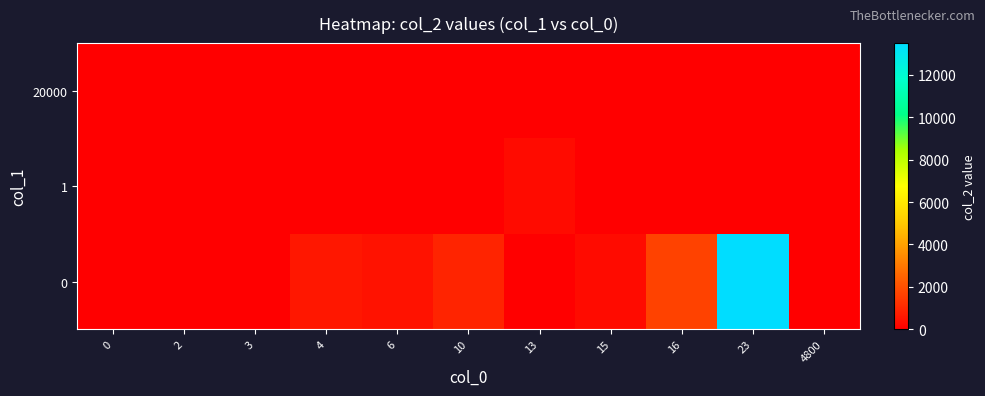

Reading right to left, extract all data points from this chart.

0: 4800=0	23=13500	16=1650	15=300	13=0	10=900	6=450	4=600	3=0	2=0	0=0
1: 4800=0	23=0	16=0	15=0	13=300	10=0	6=0	4=0	3=0	2=0	0=0
20000: 4800=1	23=0	16=0	15=0	13=0	10=0	6=0	4=0	3=0	2=0	0=0